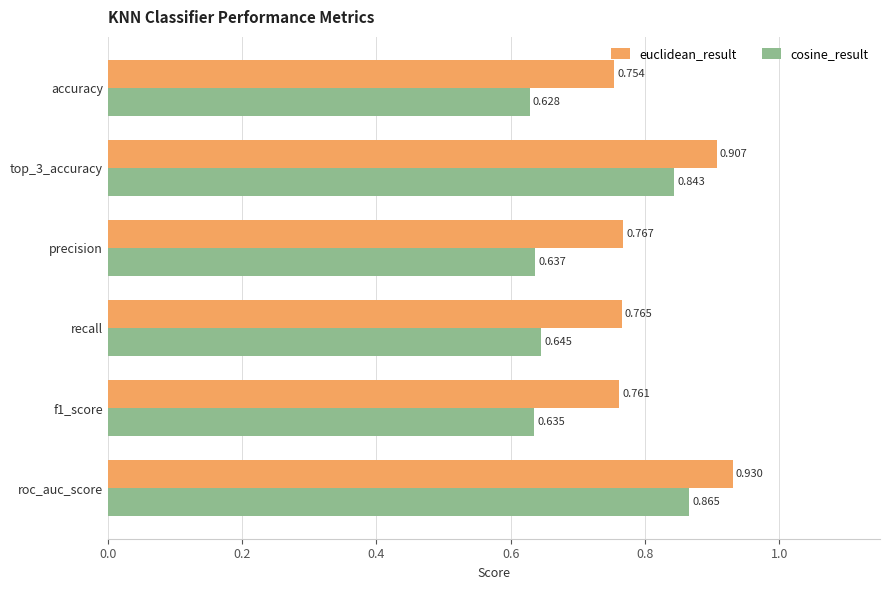

What is the difference between the maximum and minimum values in the euclidean_result series?

0.2